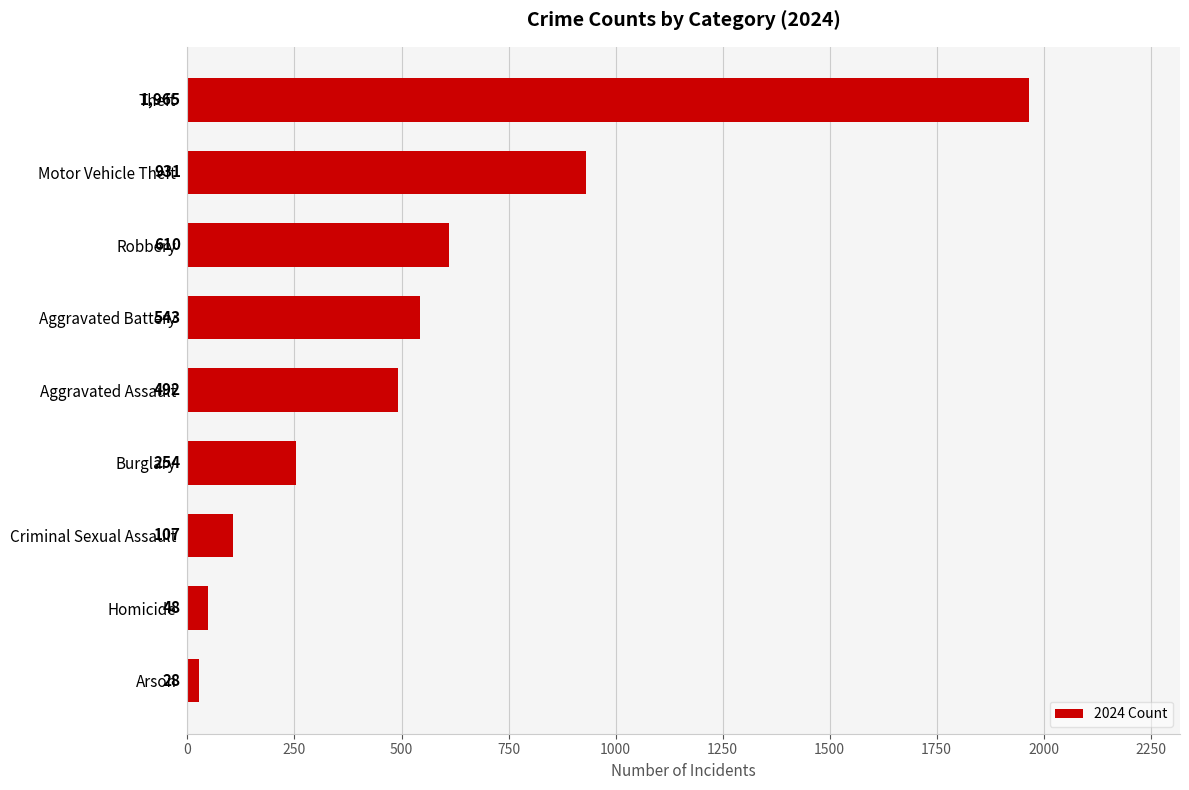

Which has a higher value, Arson or Burglary?

Burglary